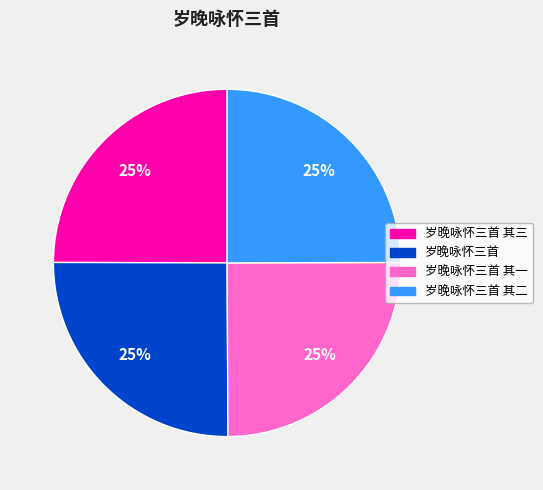

Does any single category account for the majority?

No